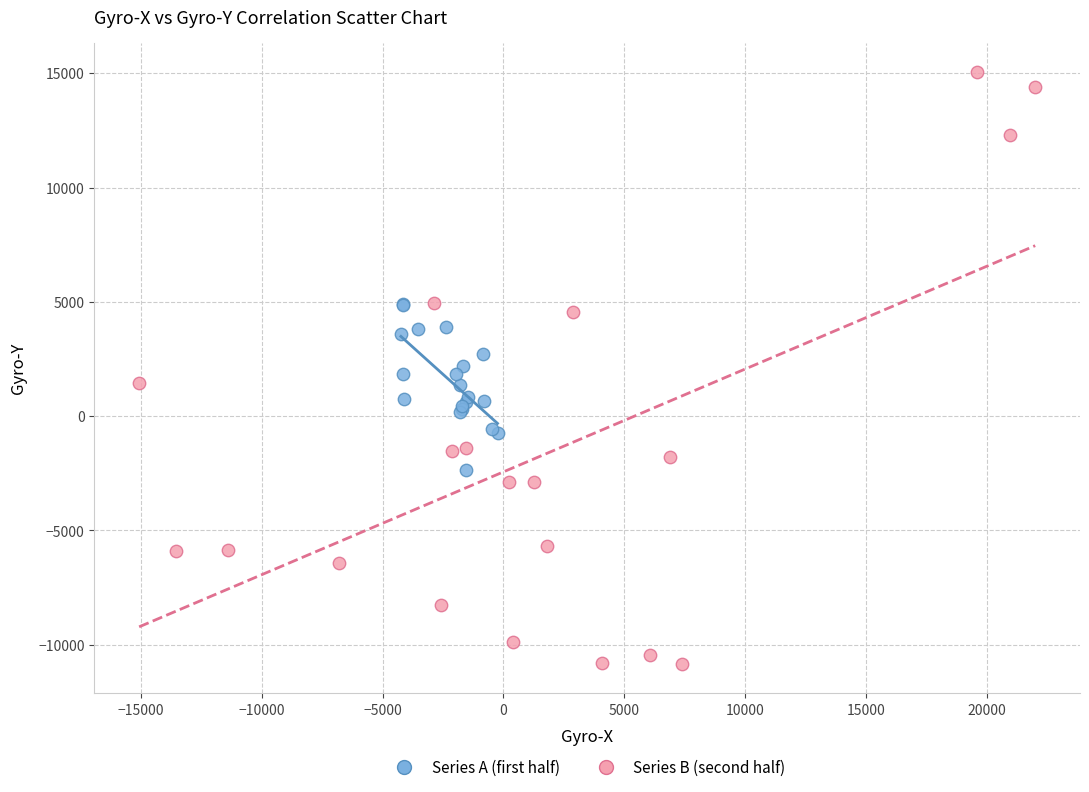

Which series contains the lowest Y value?

Series B (second half)